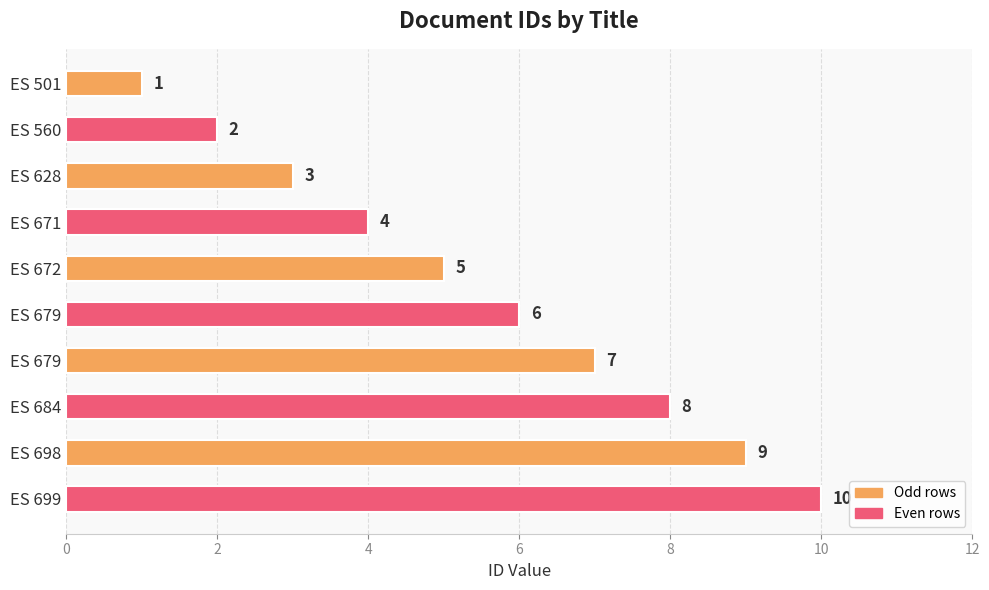

How many distinct data groups are displayed?

1